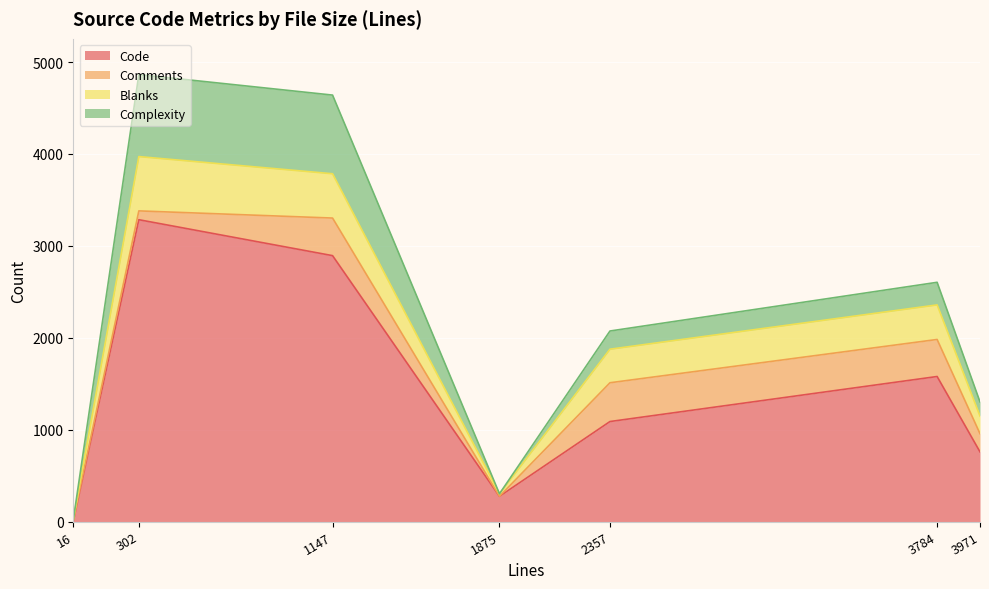

Reading left to right, what are all the values shown in this chart?

Code: 16=2	302=3284	1147=2893	1875=274	2357=1088	3784=1578	3971=758
Comments: 16=13	302=96	1147=409	1875=1	2357=422	3784=403	3971=198
Blanks: 16=1	302=591	1147=482	1875=27	2357=365	3784=376	3971=191
Complexity: 16=0	302=892	1147=856	1875=0	2357=198	3784=246	3971=155